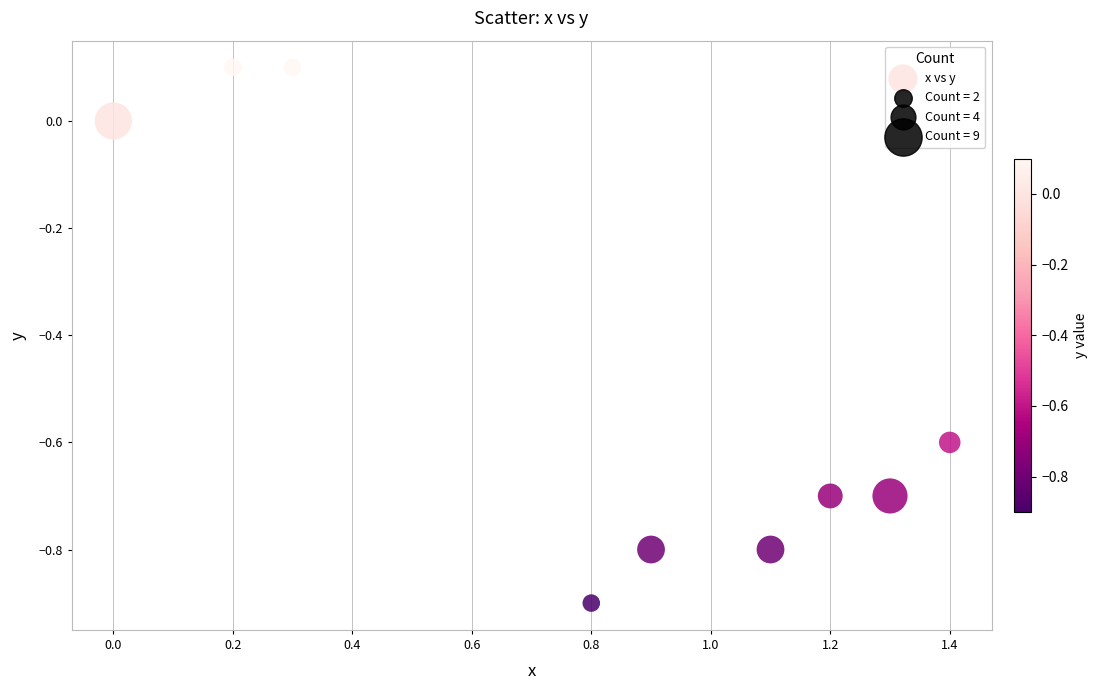

What is the range of X values (max minus min)?

1.4